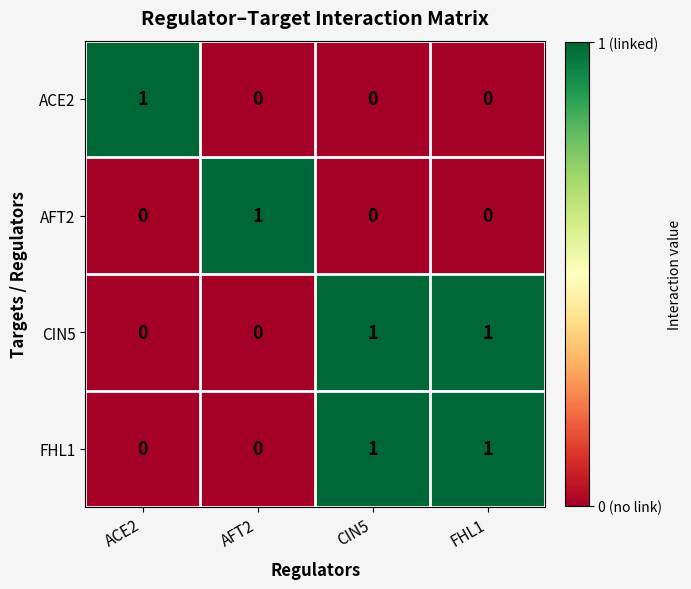

How many data points does each series have?

4